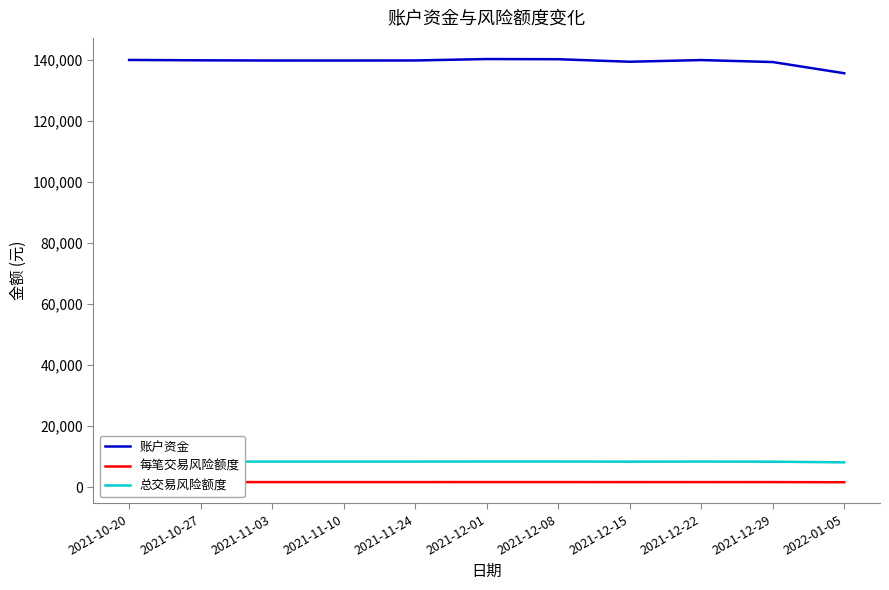

How many values in the 每笔交易风险额度 series exceed 1677?

8